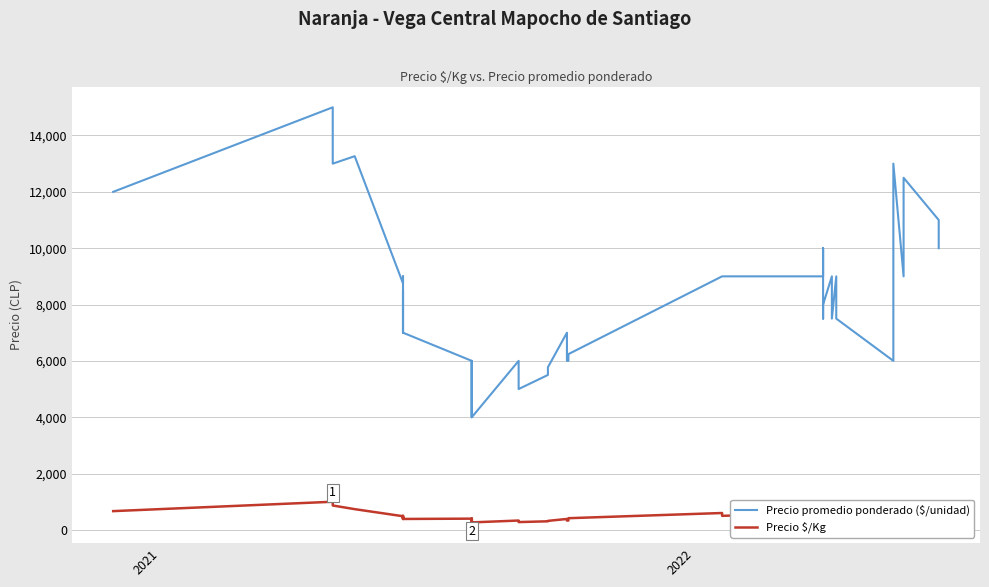

True or false: Precio promedio ponderado ($/unidad) and Precio $/Kg cross at least once.

False